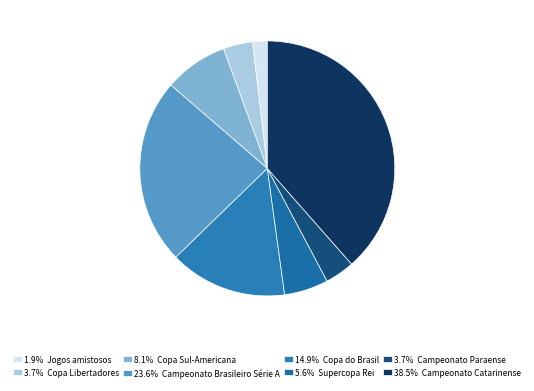

How many slices are in this pie chart?

8